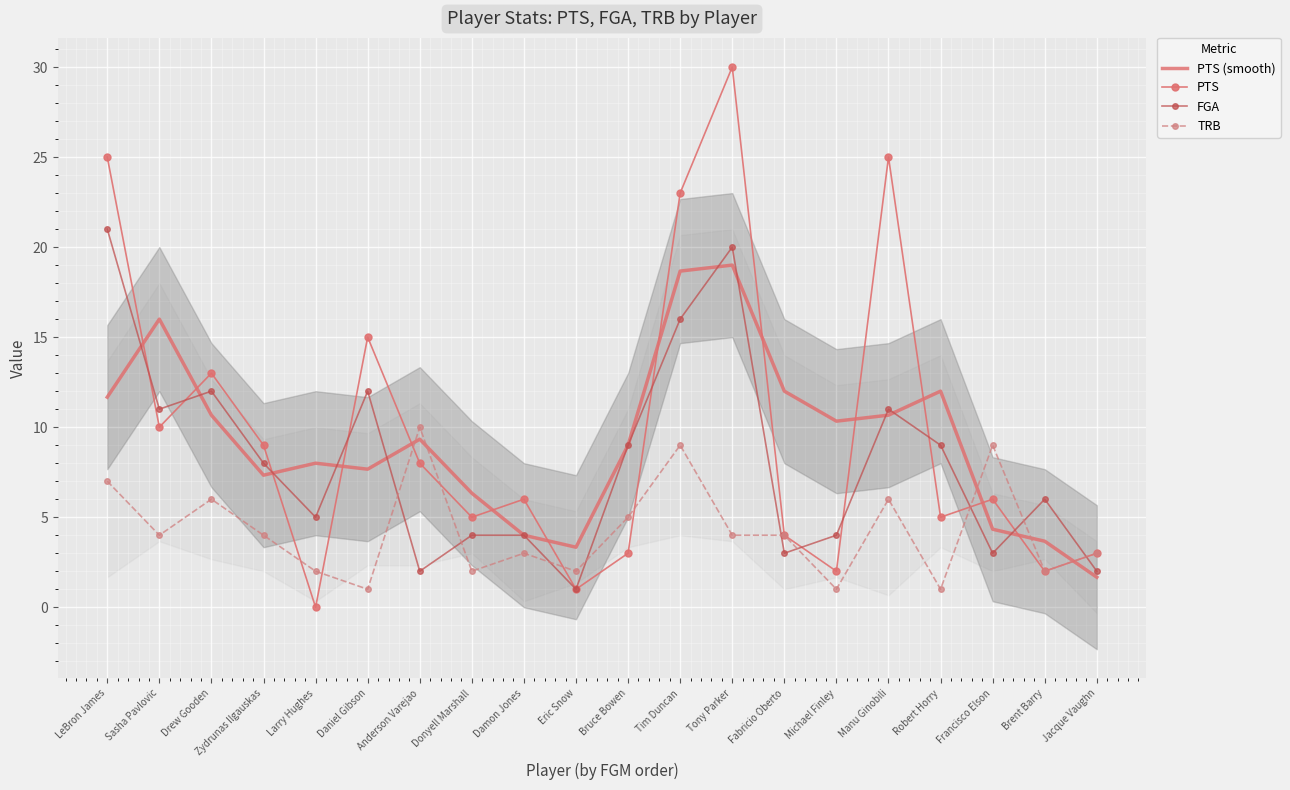

What is the sum of the PTS (smooth) values at Daniel Gibson and Jacque Vaughn?

9.3